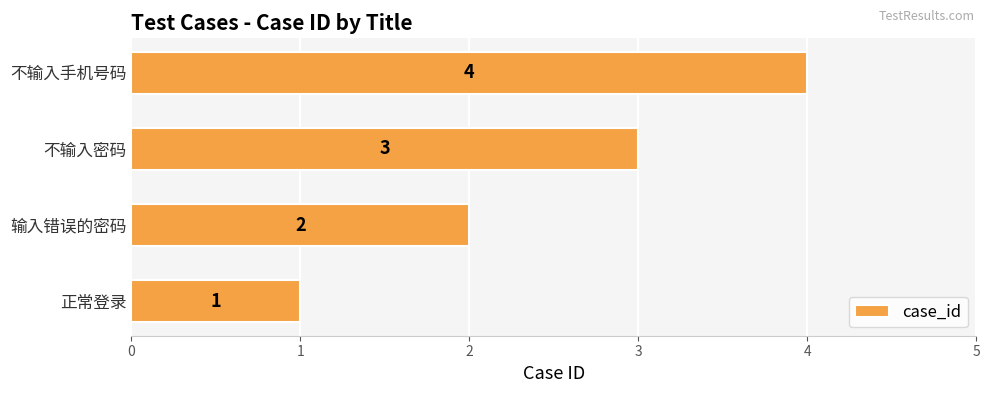

What is the sum of all values?

10